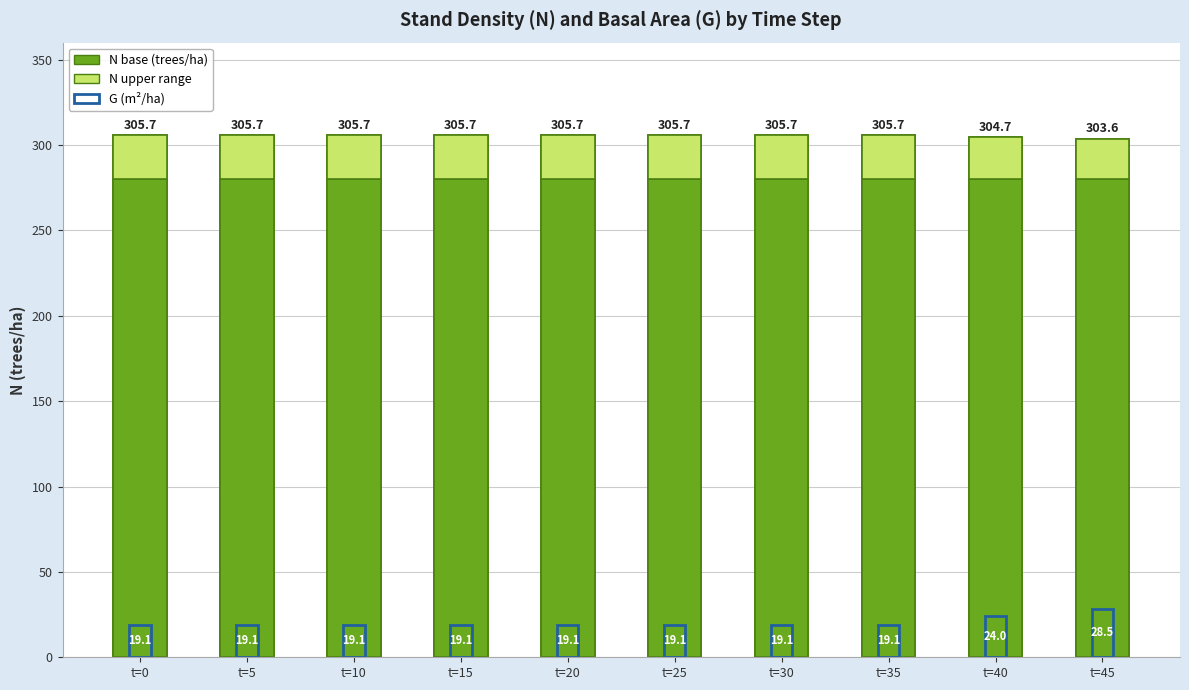

How many categories are shown in the chart?

10